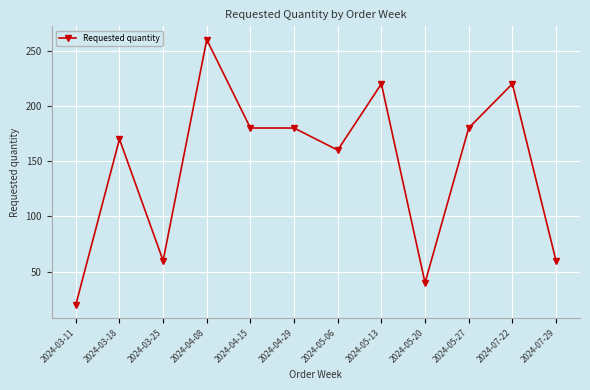

The value at 2024-05-20 is 40. True or false?

True